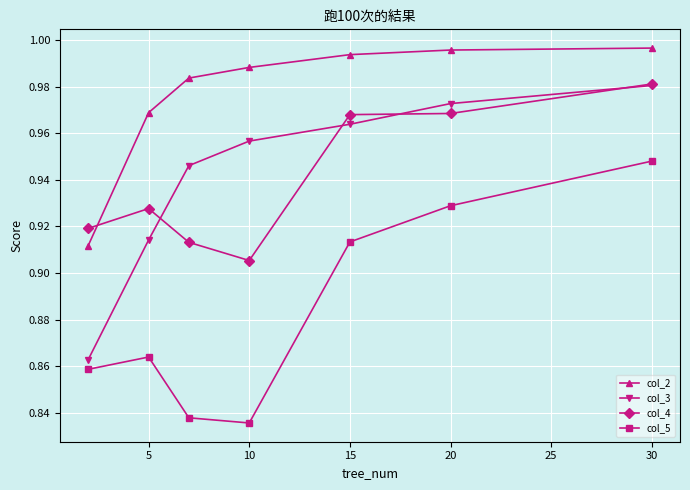

In col_5, how many points are higher than both neighbors (excluding endpoints)?

1